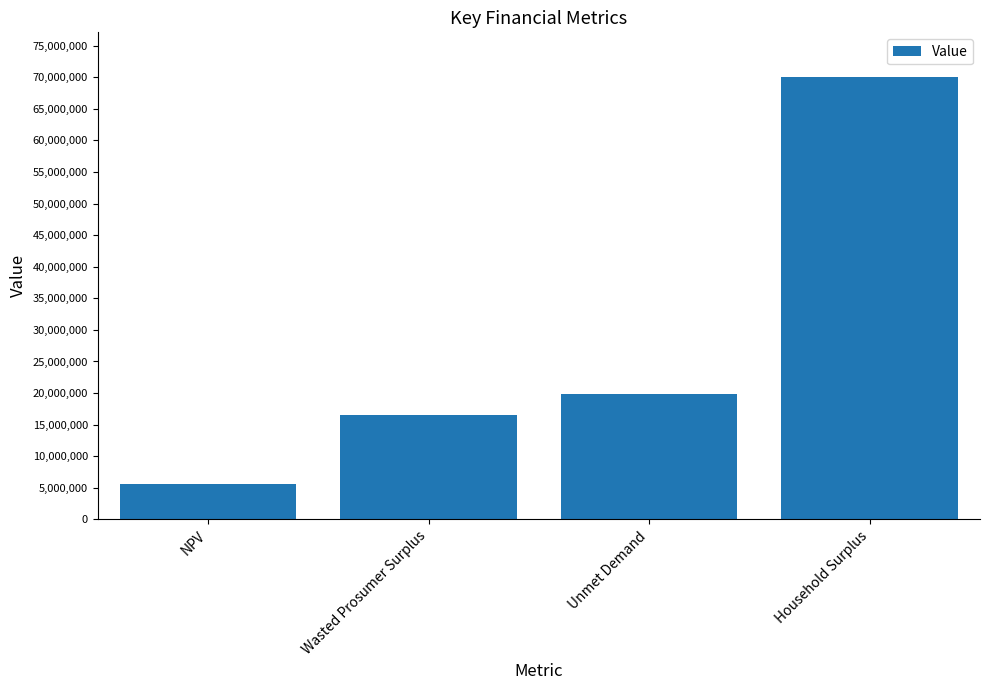

Rank the categories by value from lowest to highest.

NPV, Wasted Prosumer Surplus, Unmet Demand, Household Surplus